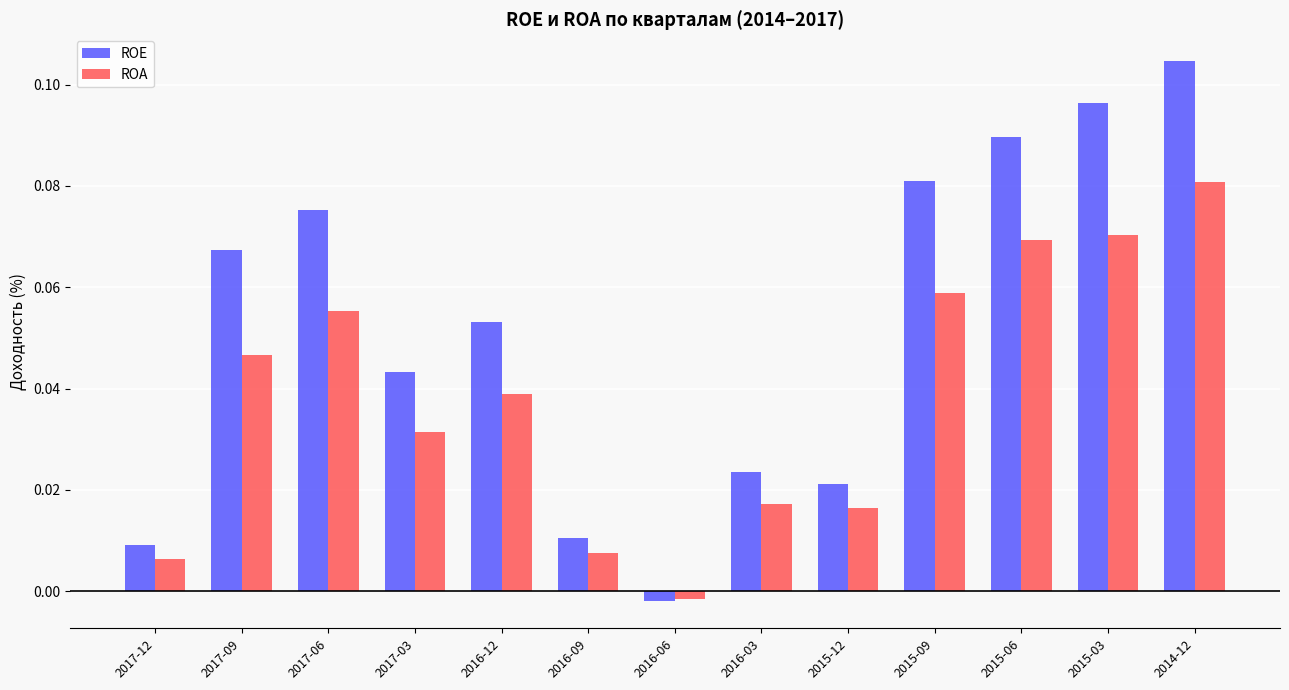

What is the sum of all ROE values?

0.7